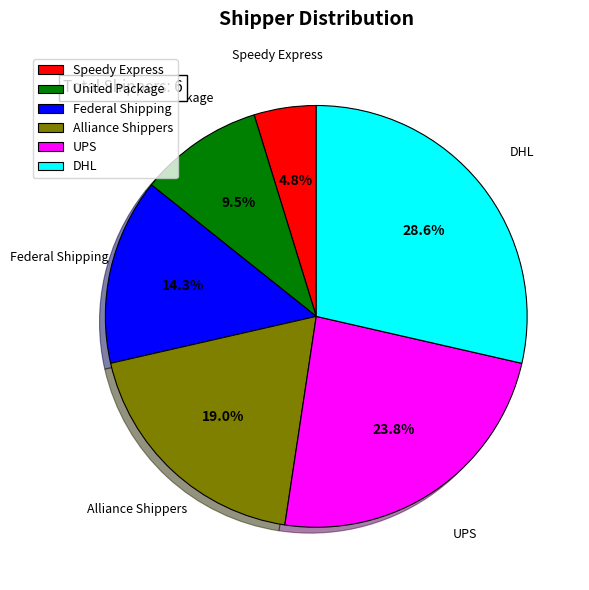

To the nearest percent, what is the difference between the largest and smallest slice percentages?

24%